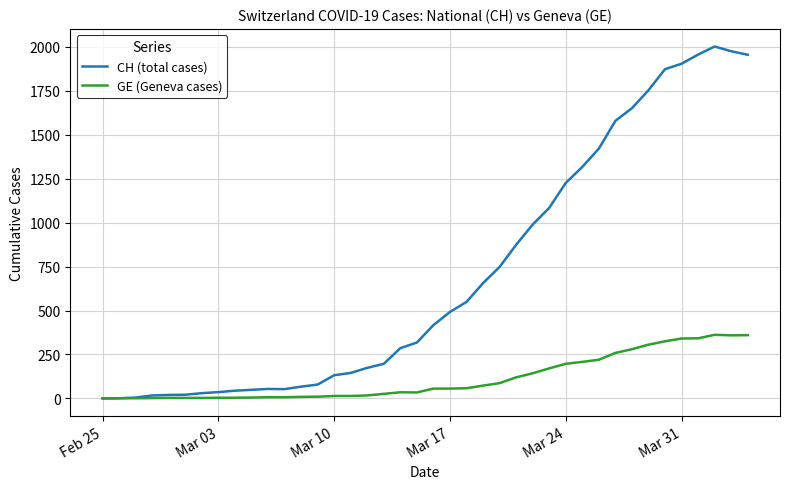

What is the difference between the second highest and second lowest values in the CH (total cases) series?

1974